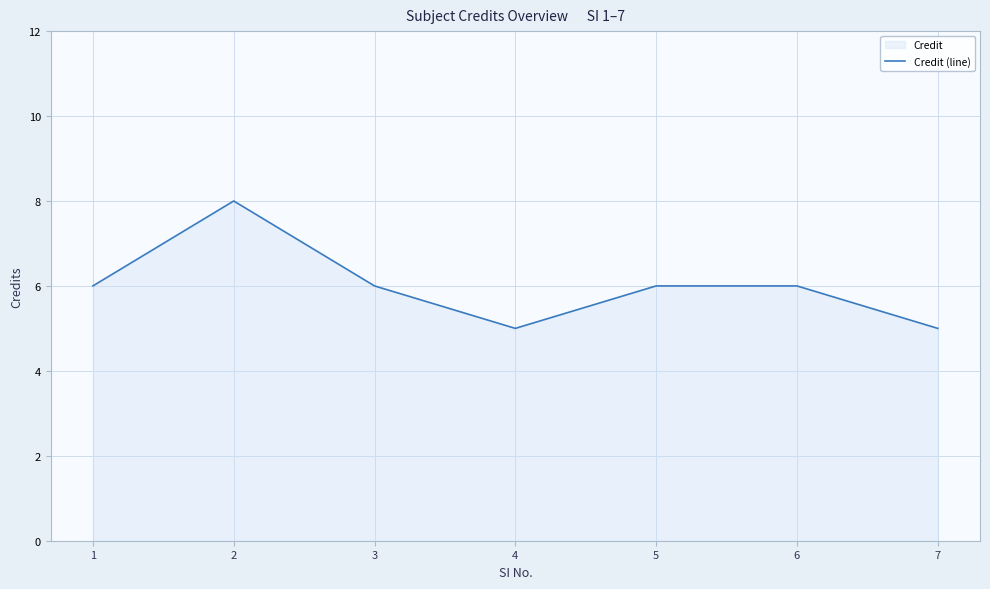

Does the chart display data point markers on the line(s)?

No